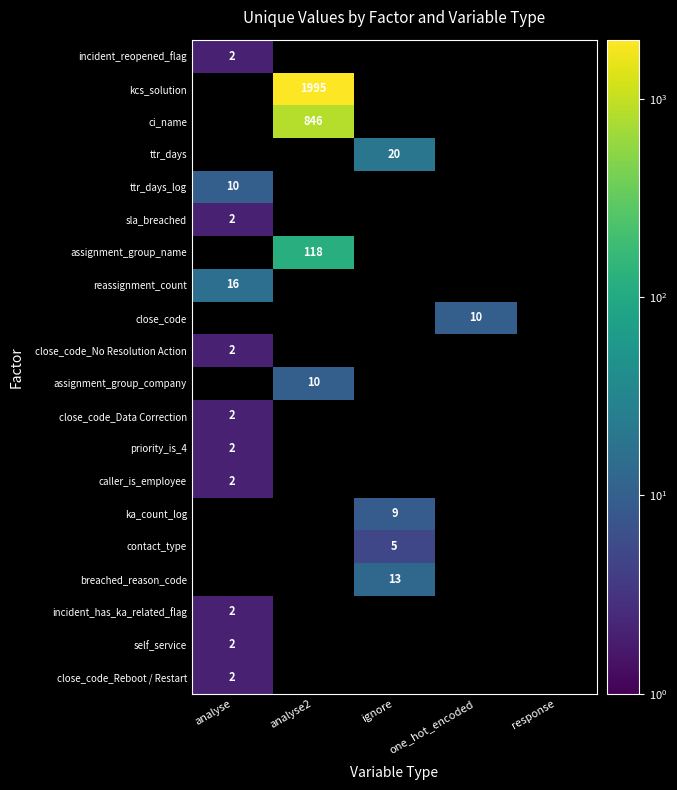

The ttr_days_log series shows 10 at analyse. True or false?

True